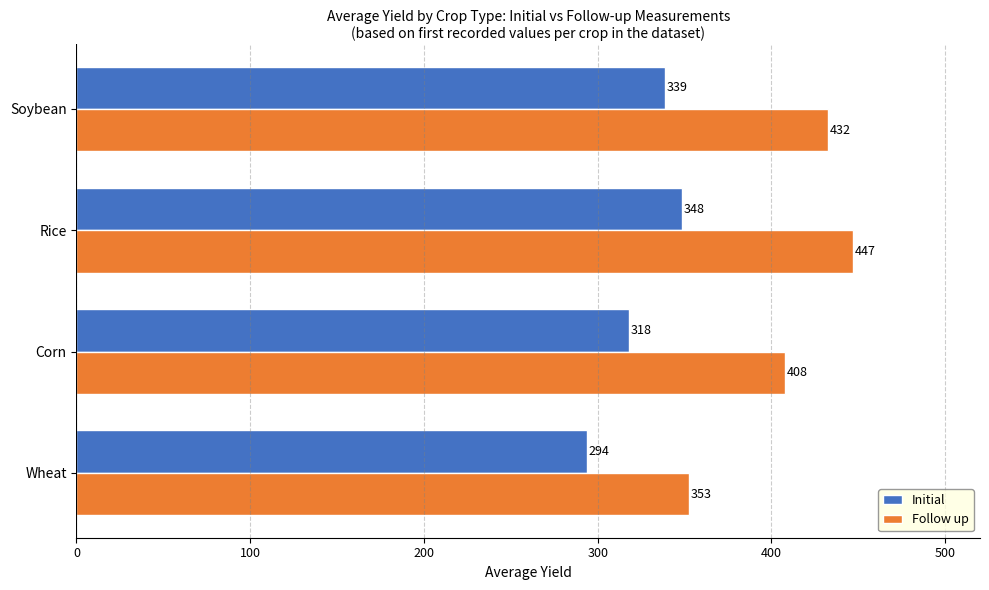

List the labels in order of Follow up value, largest first.

Rice, Soybean, Corn, Wheat